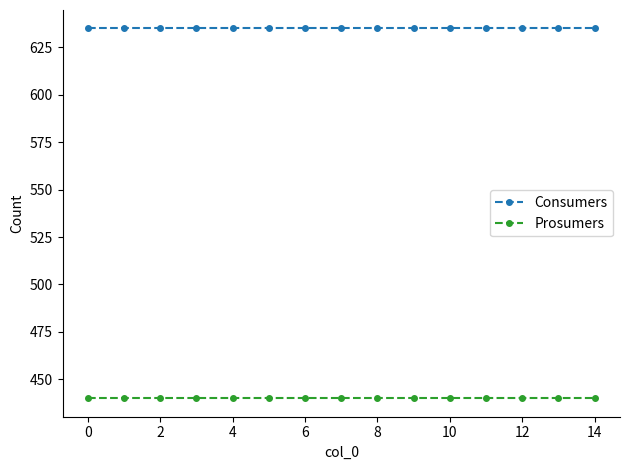

What is the maximum value for Consumers?

635